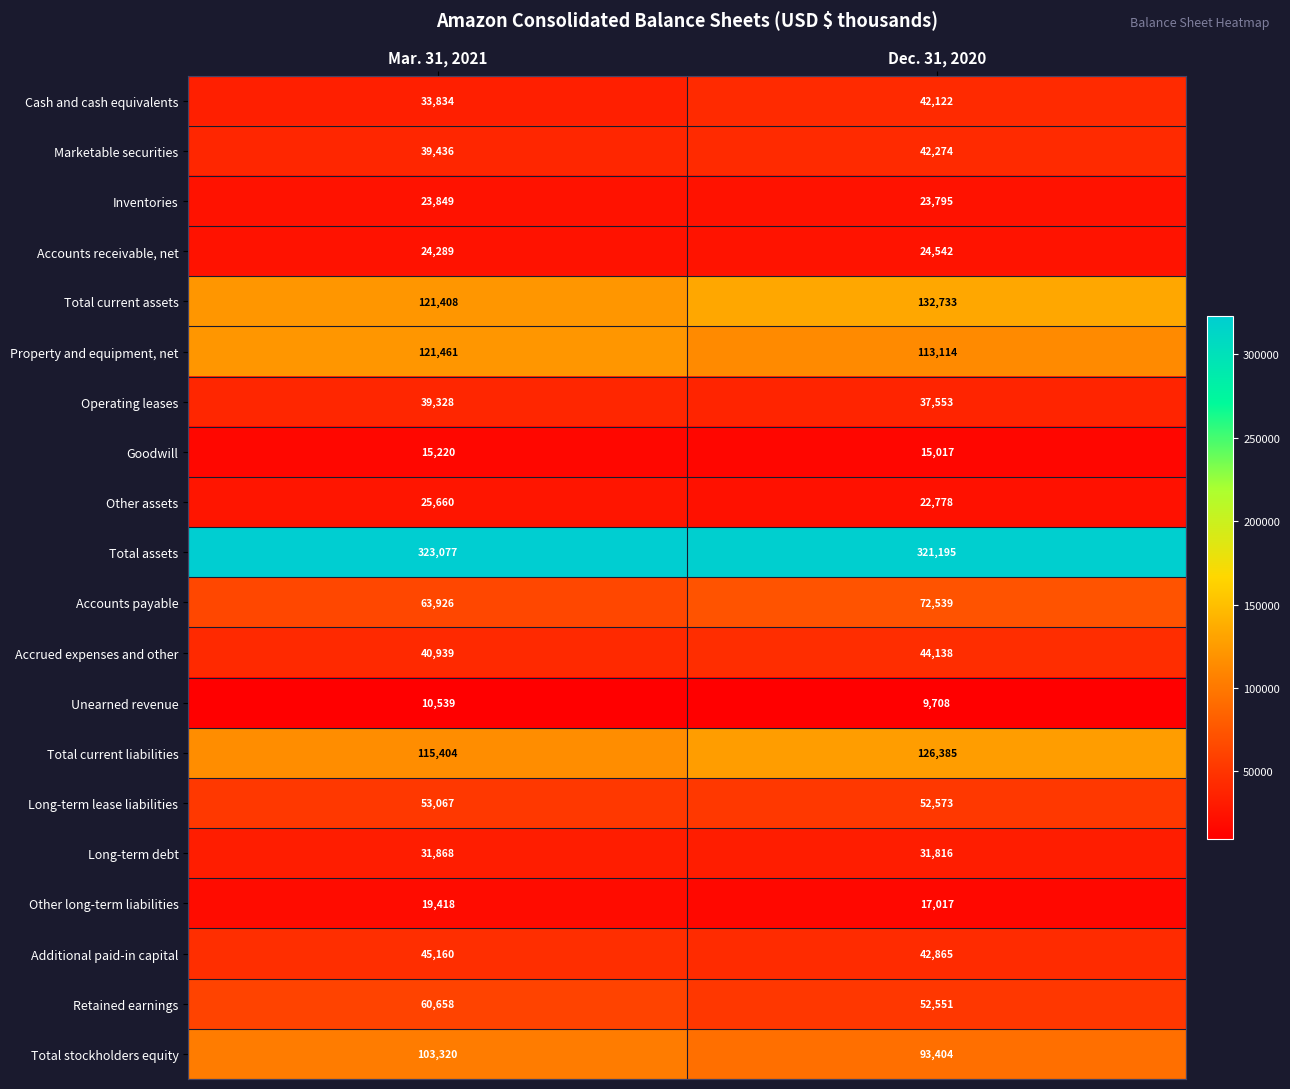

The value of Total assets at Dec. 31, 2020 is 539159. True or false?

False